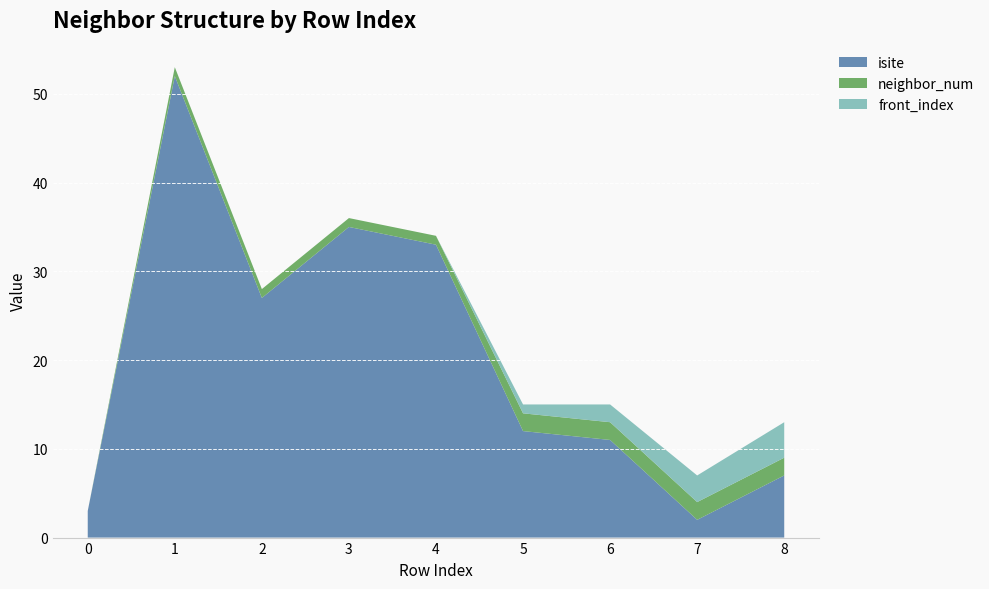

Reading left to right, list all the values displayed in this chart.

isite: 3	52	27	35	33	12	11	2	7
neighbor_num: 0	1	1	1	1	2	2	2	2
front_index: 0	0	0	0	0	1	2	3	4